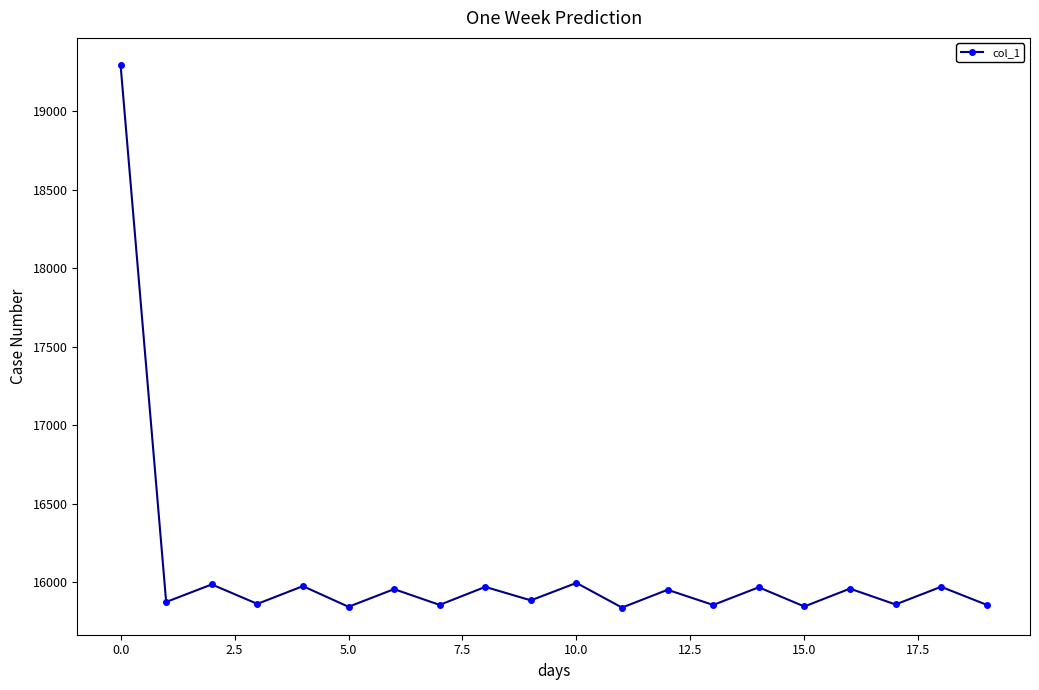

What is the minimum value shown in the chart?

15836.9